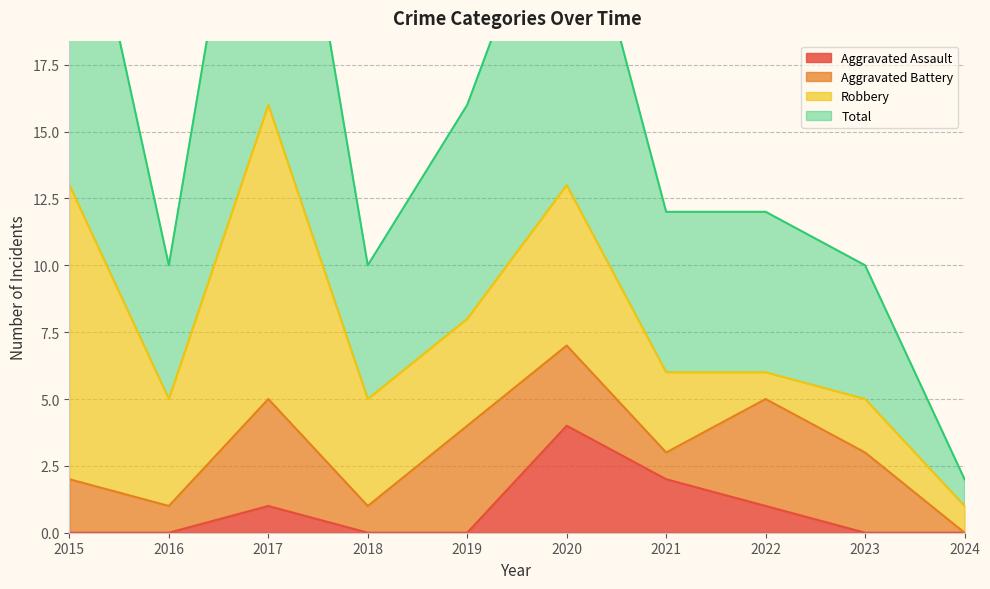

How many categories are shown in the chart?

10